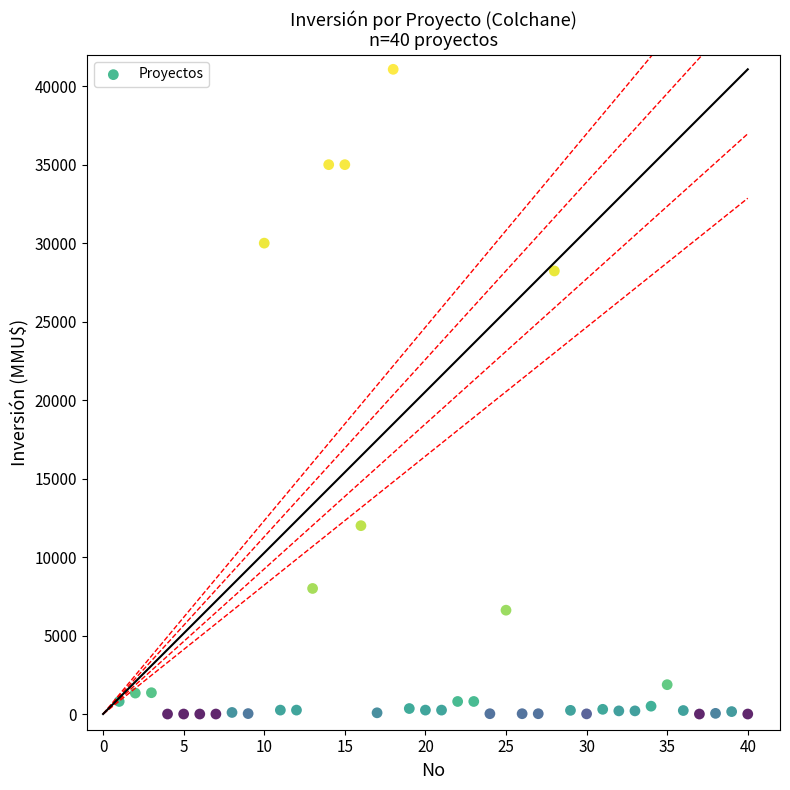

What Y value in the scatter plot is closest to 20537?

28227